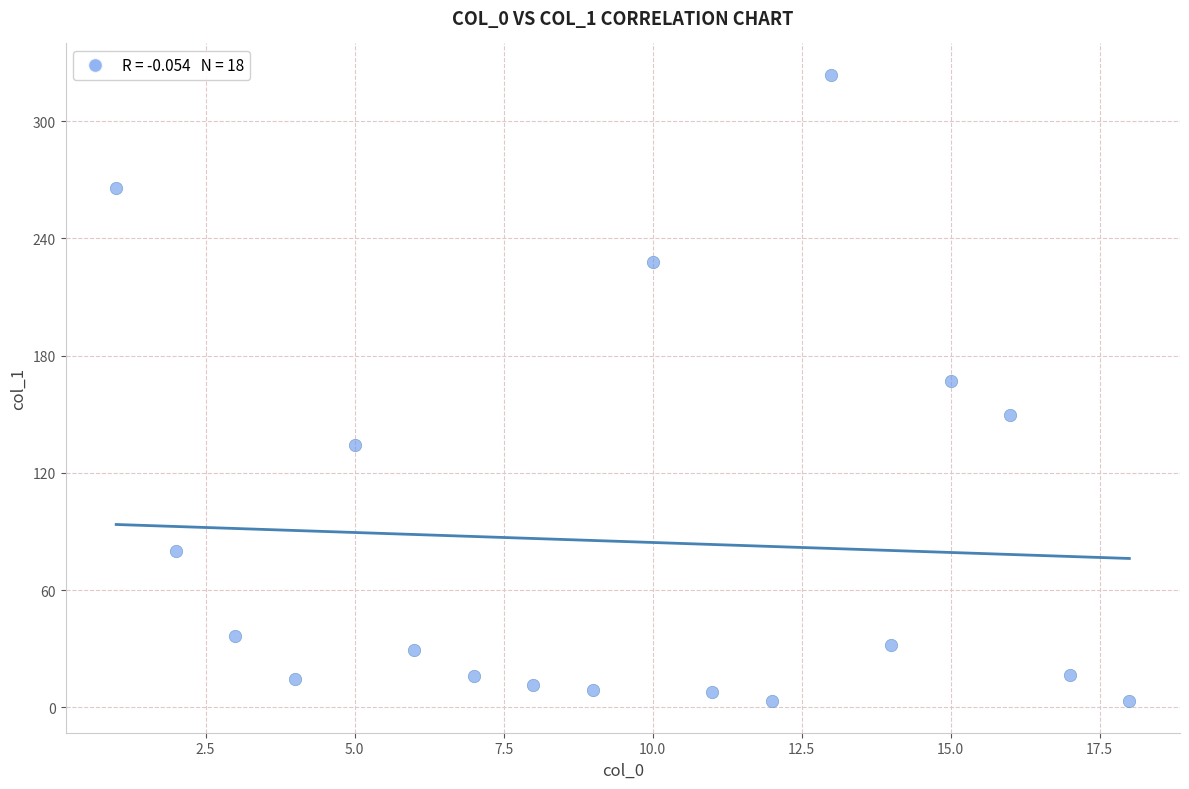

What is the range of Y values (max minus min)?

320.6